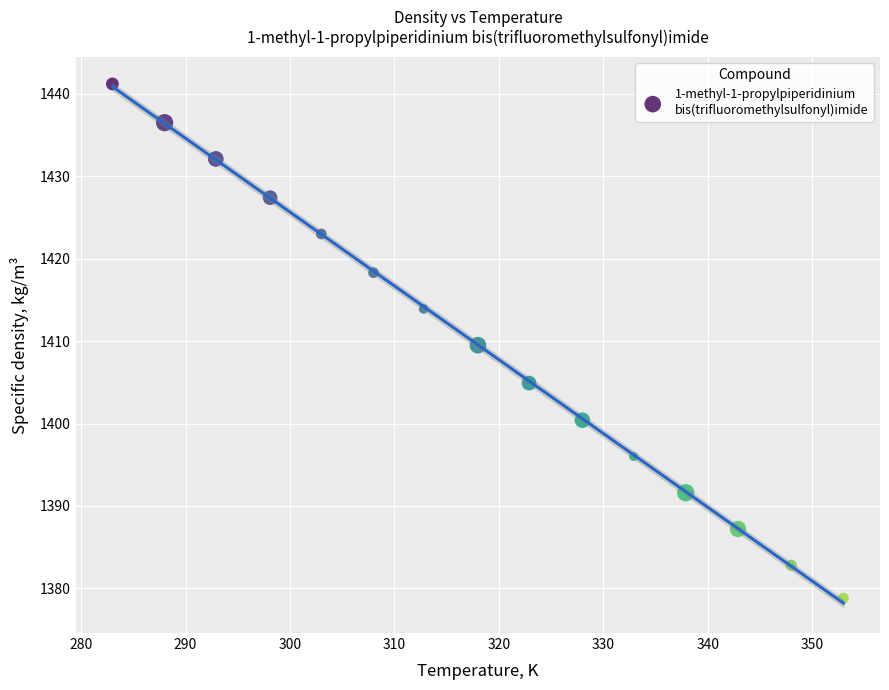

What is the range of Y values (max minus min)?

62.4